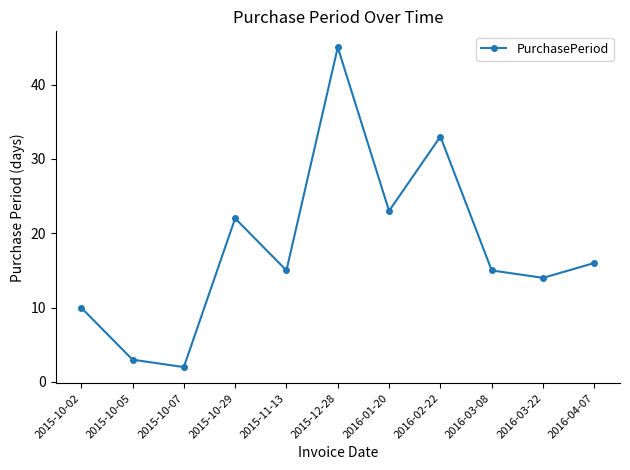

What is the value of the 4th point from the left?

22